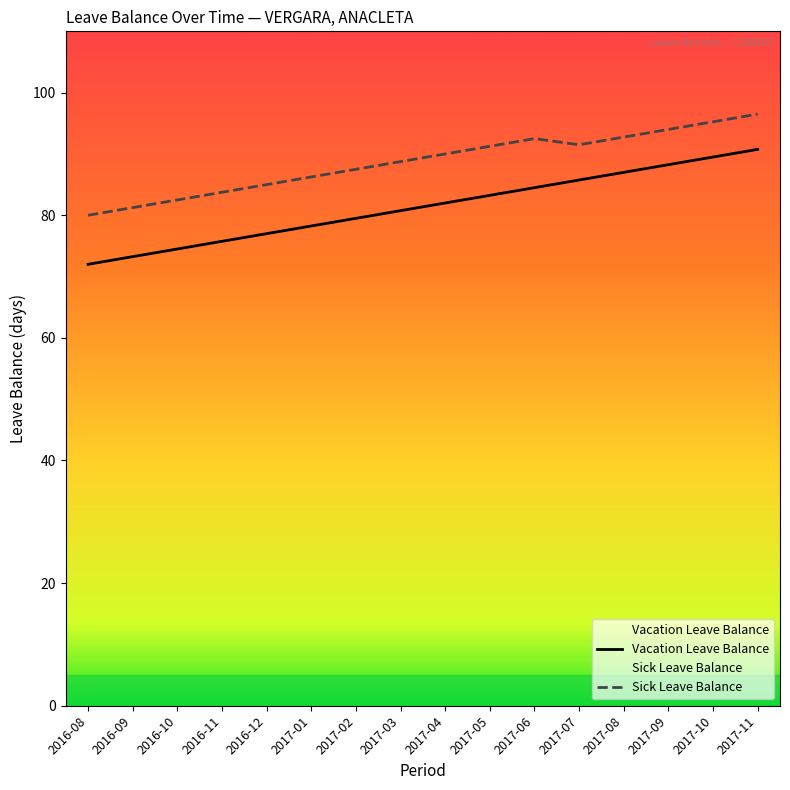

Count the number of categories in the chart.

16